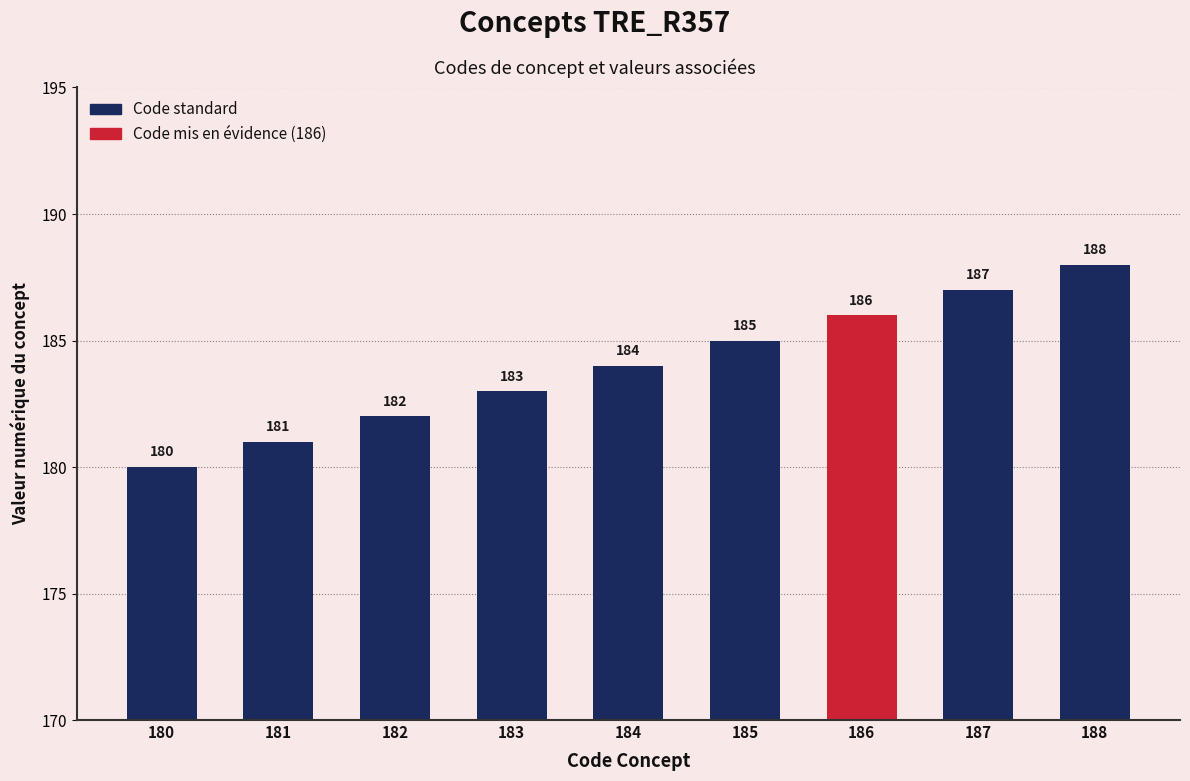

What is the difference between the second highest and second lowest values?

6